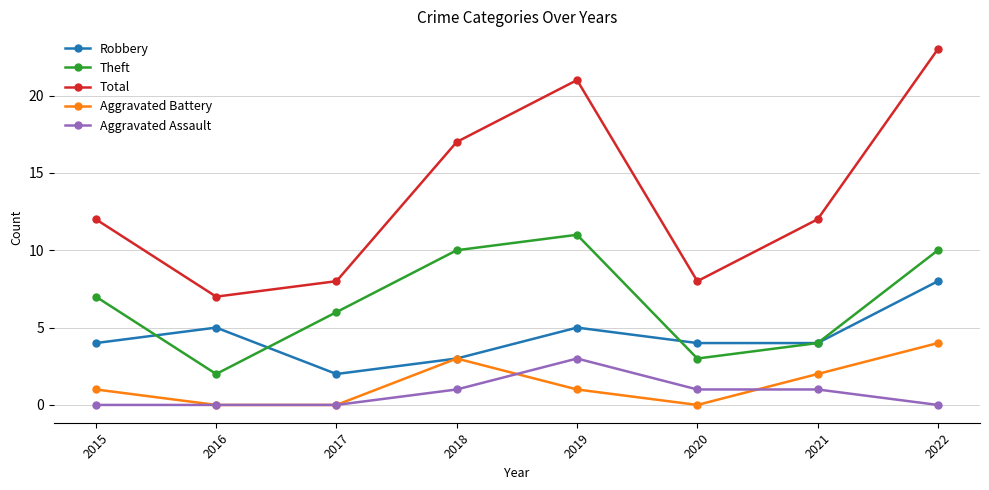

Reading left to right, extract all data points from this chart.

Robbery: 2015=4	2016=5	2017=2	2018=3	2019=5	2020=4	2021=4	2022=8
Theft: 2015=7	2016=2	2017=6	2018=10	2019=11	2020=3	2021=4	2022=10
Total: 2015=12	2016=7	2017=8	2018=17	2019=21	2020=8	2021=12	2022=23
Aggravated Battery: 2015=1	2016=0	2017=0	2018=3	2019=1	2020=0	2021=2	2022=4
Aggravated Assault: 2015=0	2016=0	2017=0	2018=1	2019=3	2020=1	2021=1	2022=0